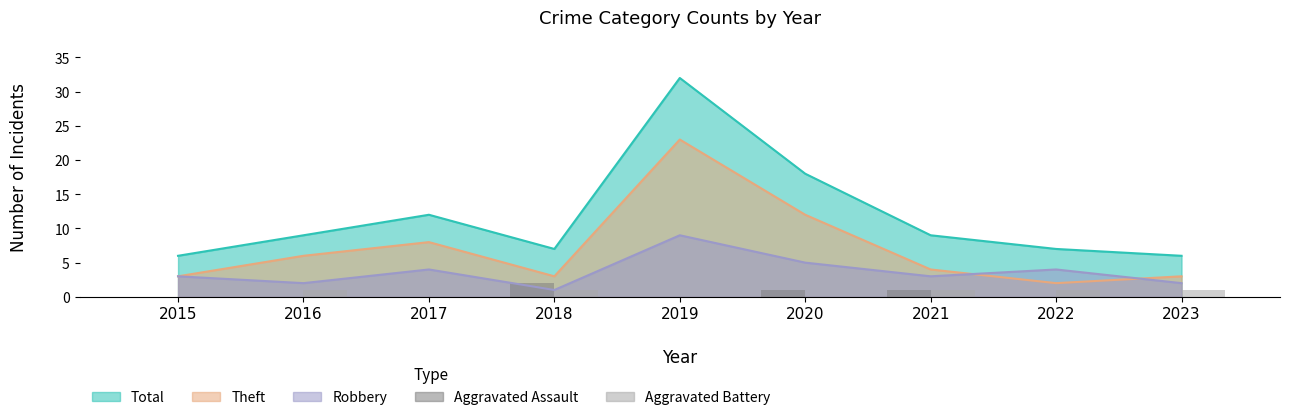

The Aggravated Battery series shows 0 at 2017. True or false?

True